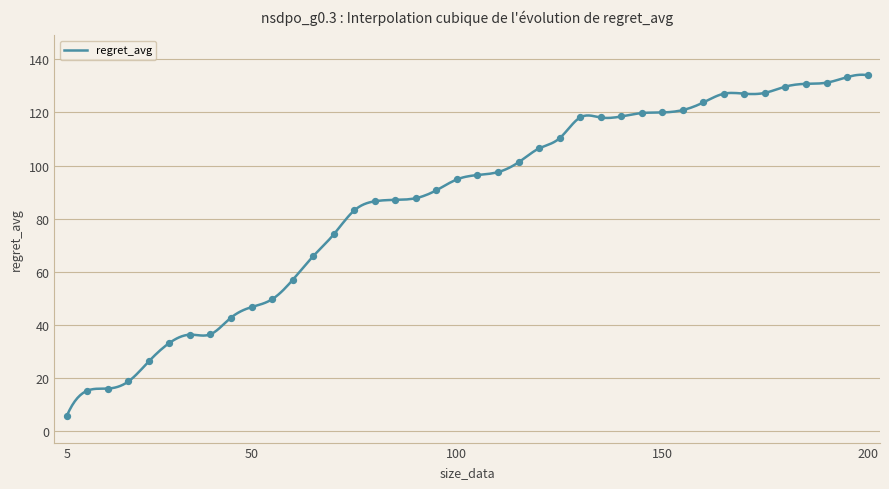

What is the change in value from 20 to 180?

+111.0